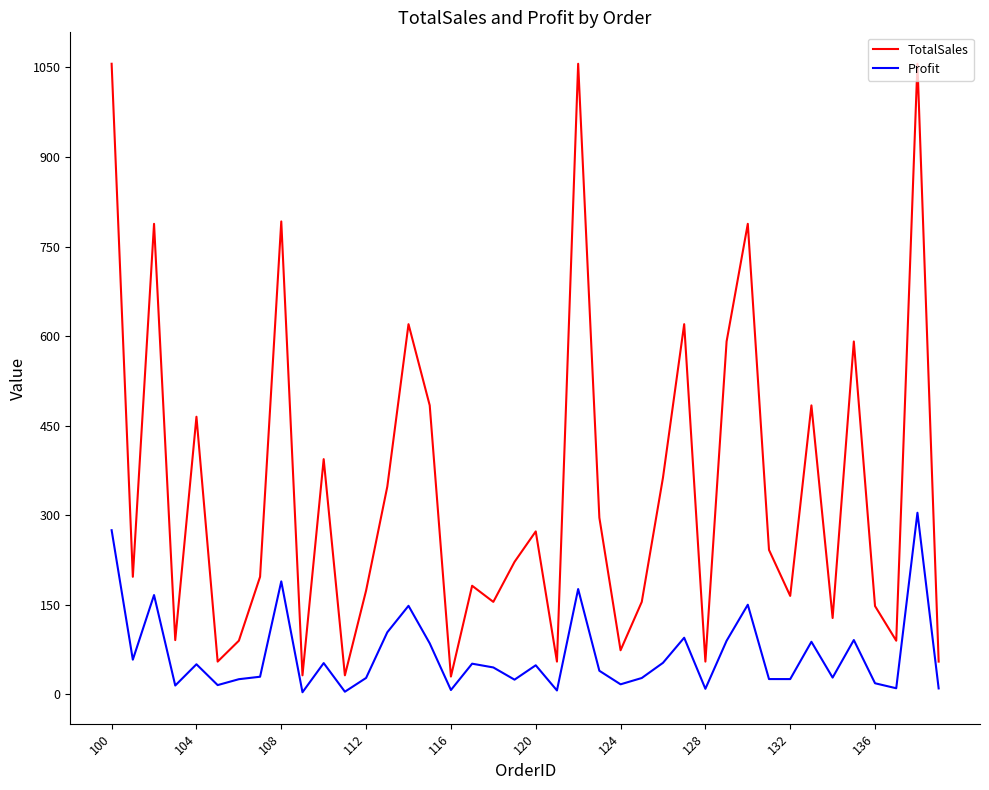

Which series has the largest range (max minus min)?

TotalSales